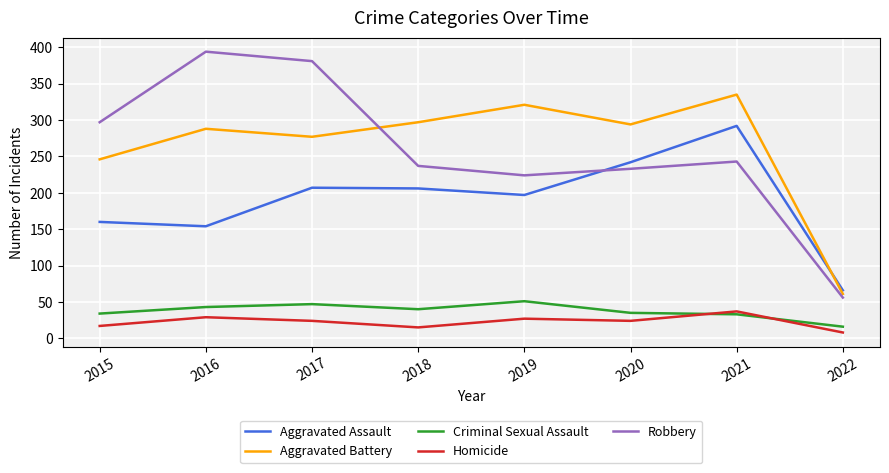

What is the minimum value for Aggravated Battery?

61